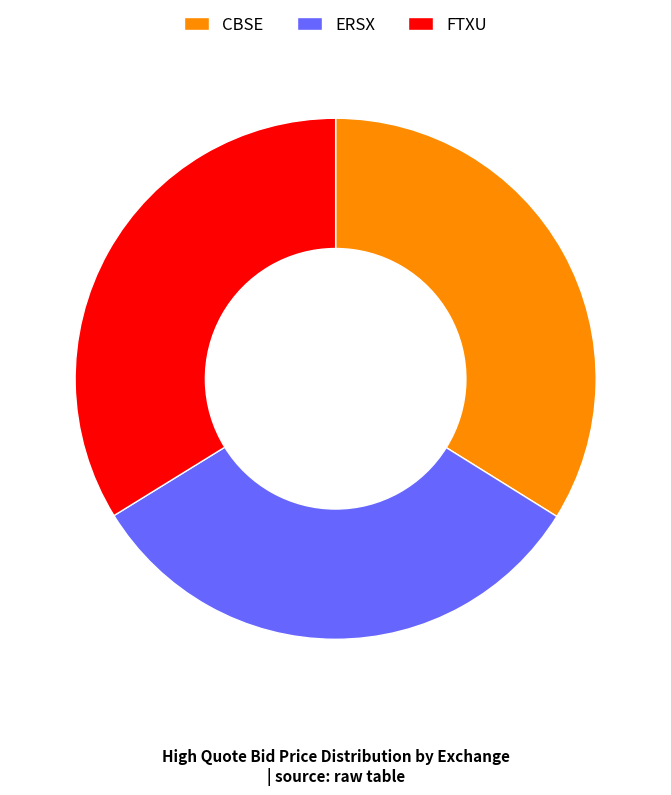

Is the sum of FTXU and ERSX greater than half?

Yes